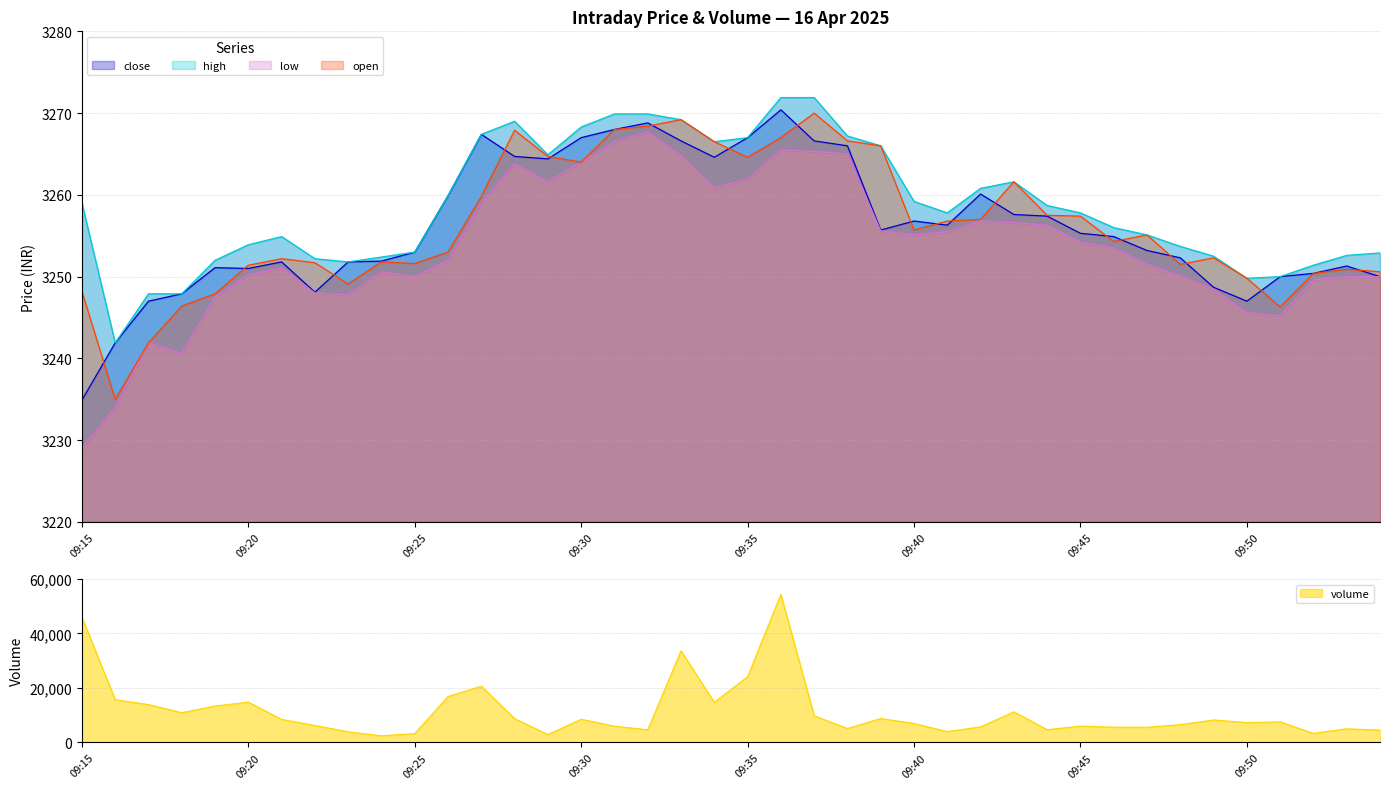

The value of close at 09:54 is 4434.8. True or false?

False